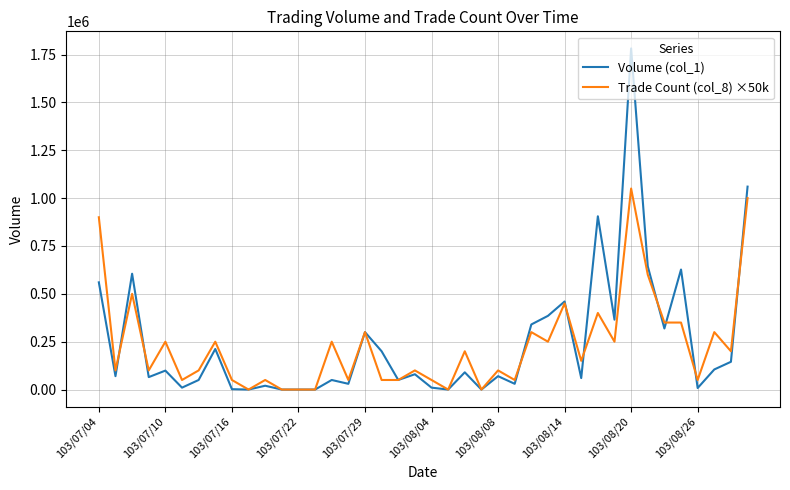

What is the maximum value shown in the chart?

1782000